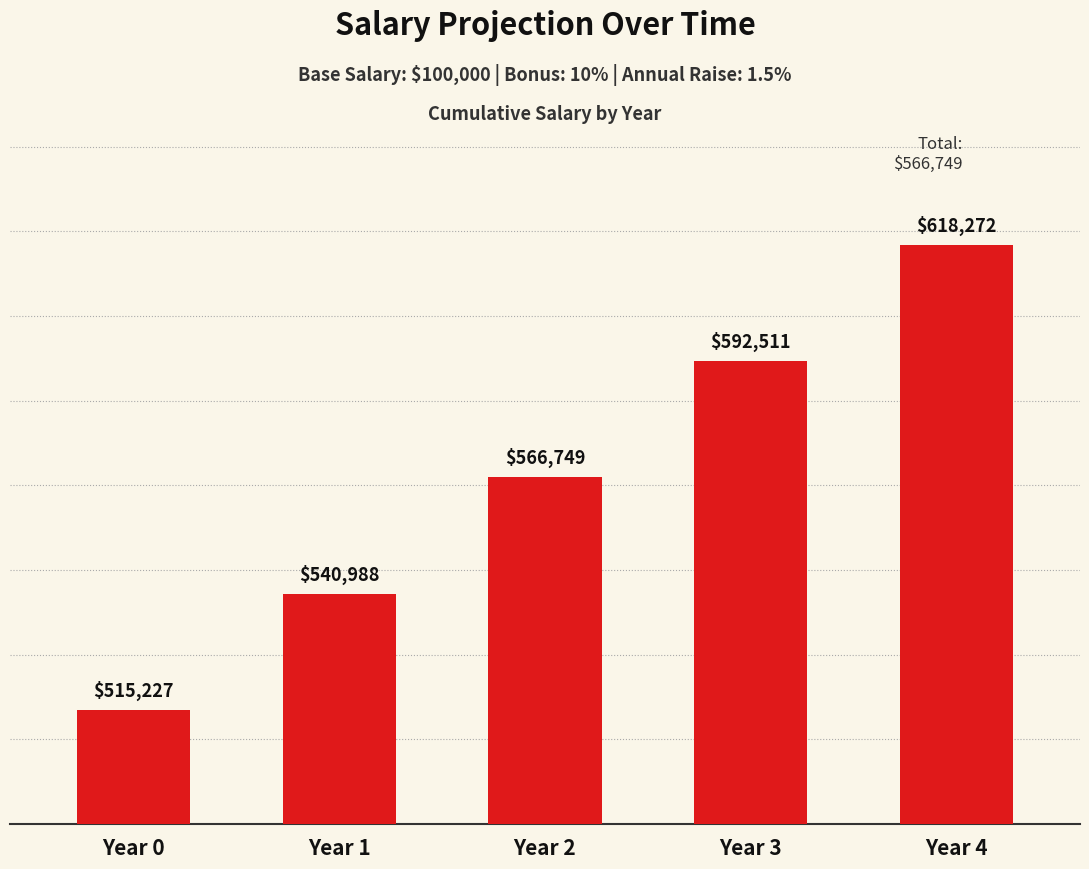

At which label is the value closest to 566749?

Year 2